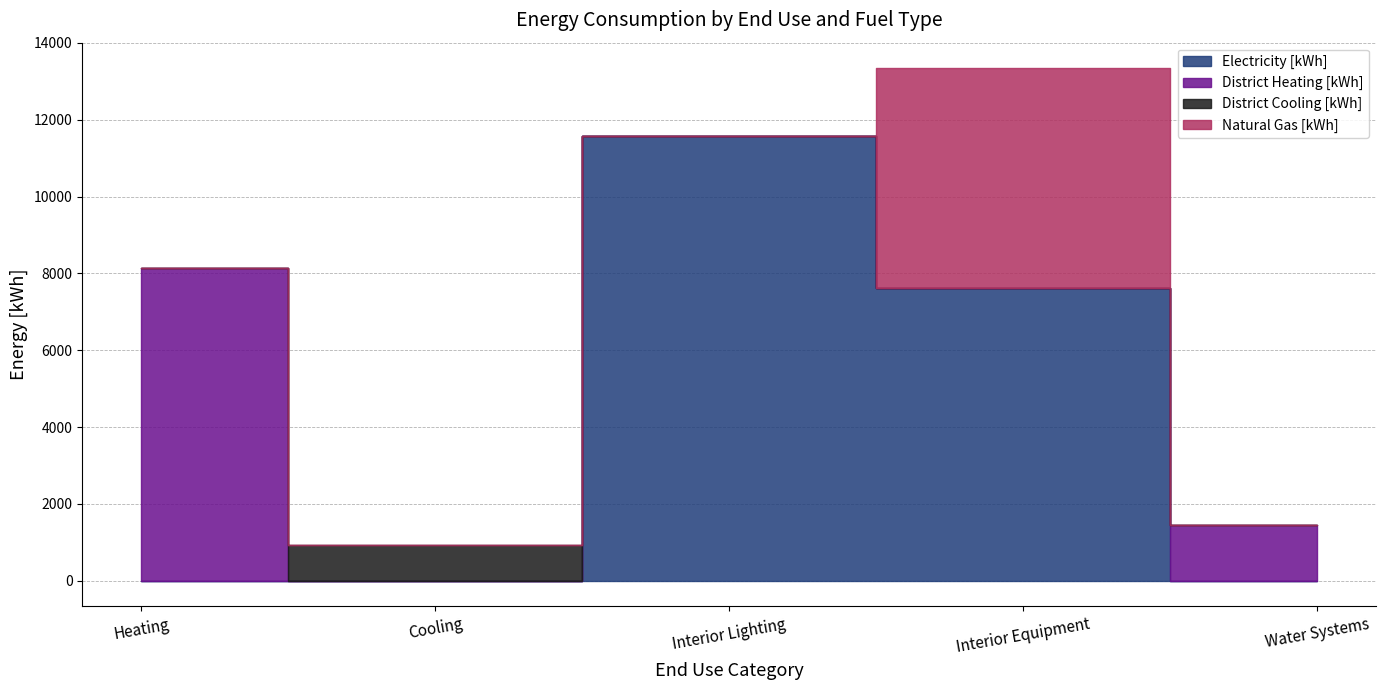

Reading right to left, what are all the values shown in this chart?

Electricity [kWh]: 0.0	7621.1	11579.8	0.0	0.0
District Heating [kWh]: 1453.7	0.0	0.0	0.0	8136.9
District Cooling [kWh]: 0.0	0.0	0.0	941.1	0.0
Natural Gas [kWh]: 0.0	5716.6	0.0	0.0	0.0